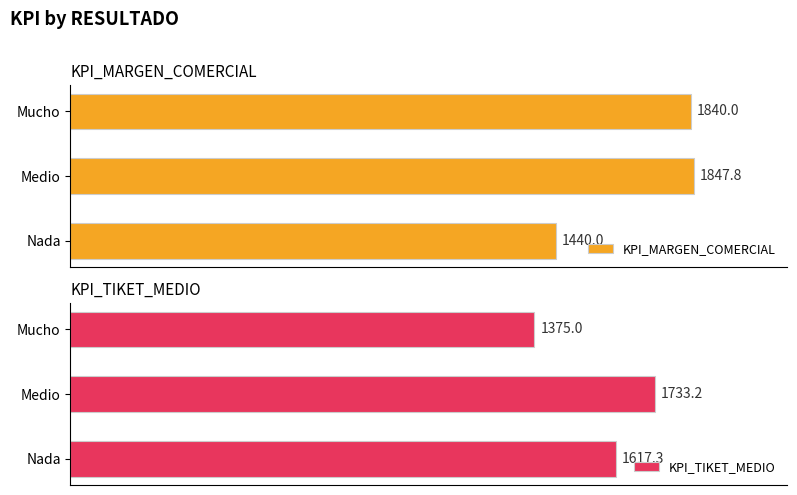

Which category has the highest value in the KPI_MARGEN_COMERCIAL series?

Medio